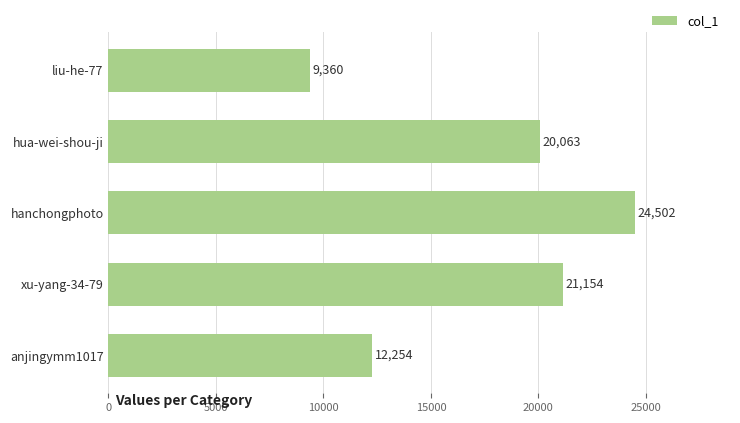

Where is the data nearest to the value 16931?

hua-wei-shou-ji